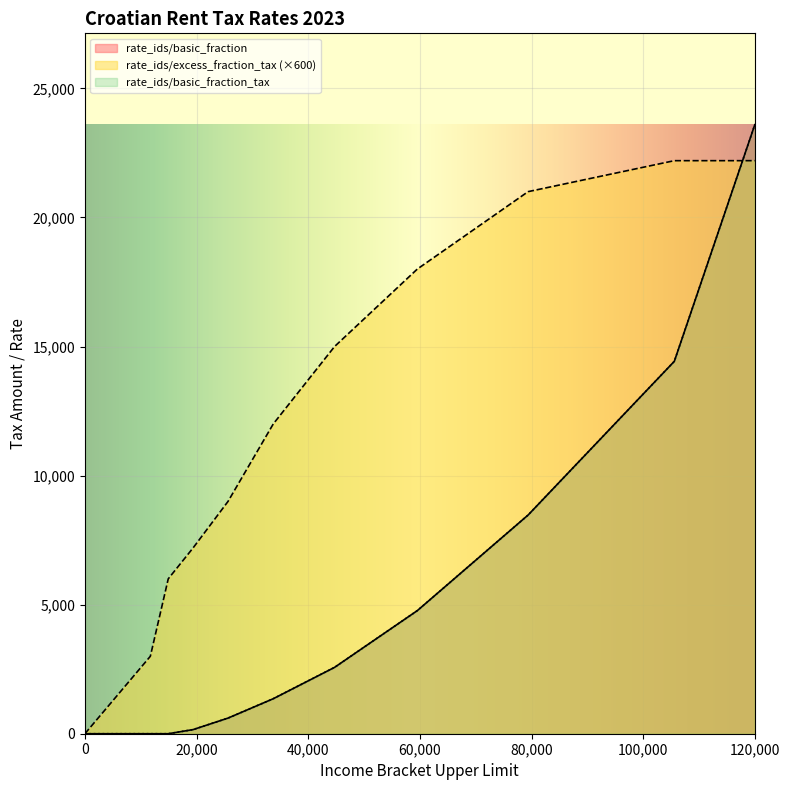

At which label does rate_ids/excess_fraction_tax first exceed 12000?

44721